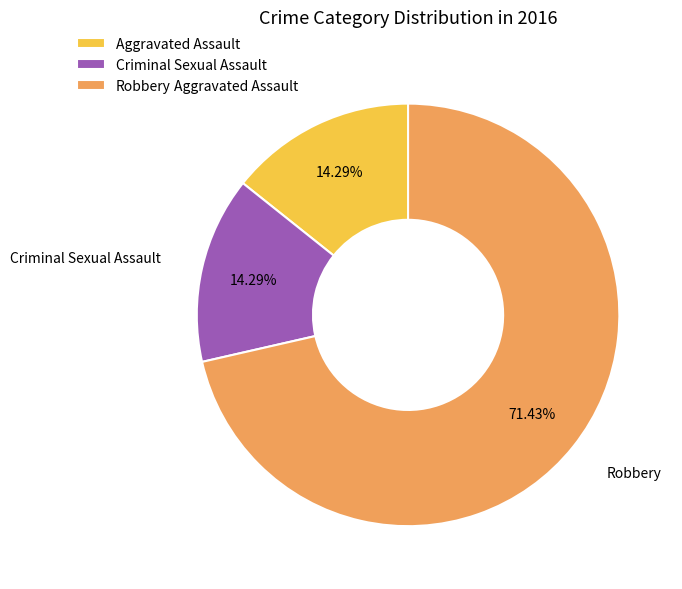

The Criminal Sexual Assault slice represents 14% of the pie. True or false?

True